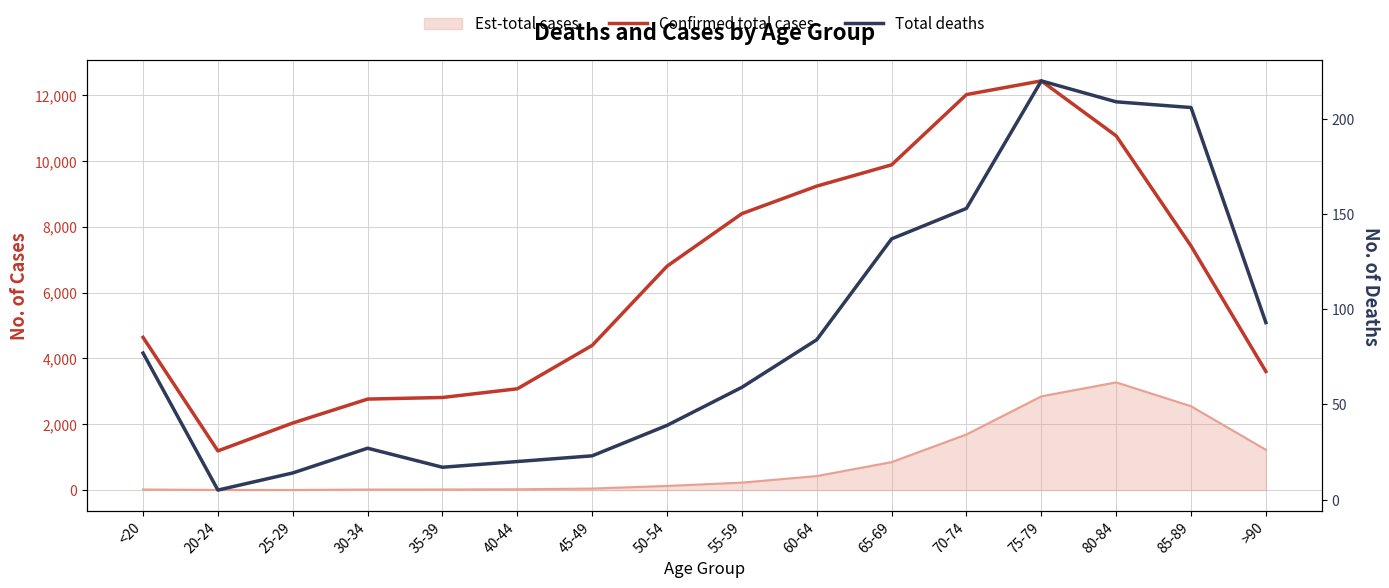

At which label is Total deaths closest to 112?

>90